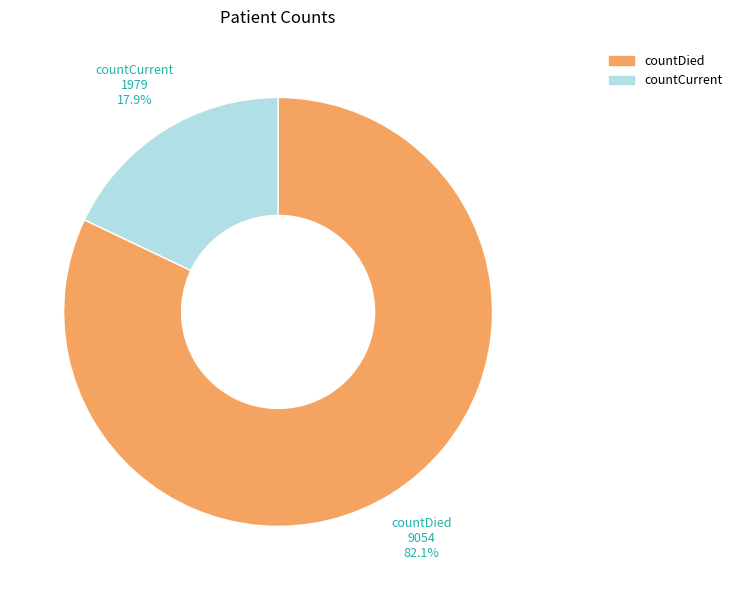

Which category has the biggest portion of the pie?

countDied